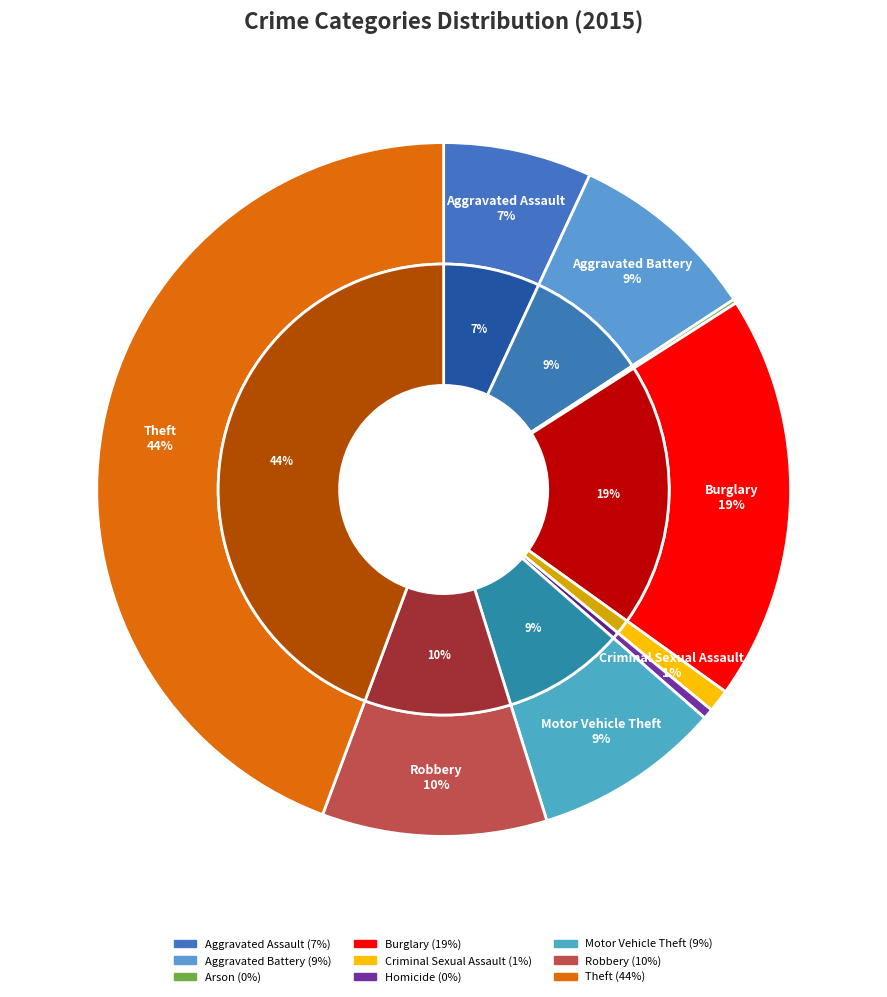

Rank the categories by value from highest to lowest.

Theft, Burglary, Robbery, Aggravated Battery, Motor Vehicle Theft, Aggravated Assault, Criminal Sexual Assault, Homicide, Arson